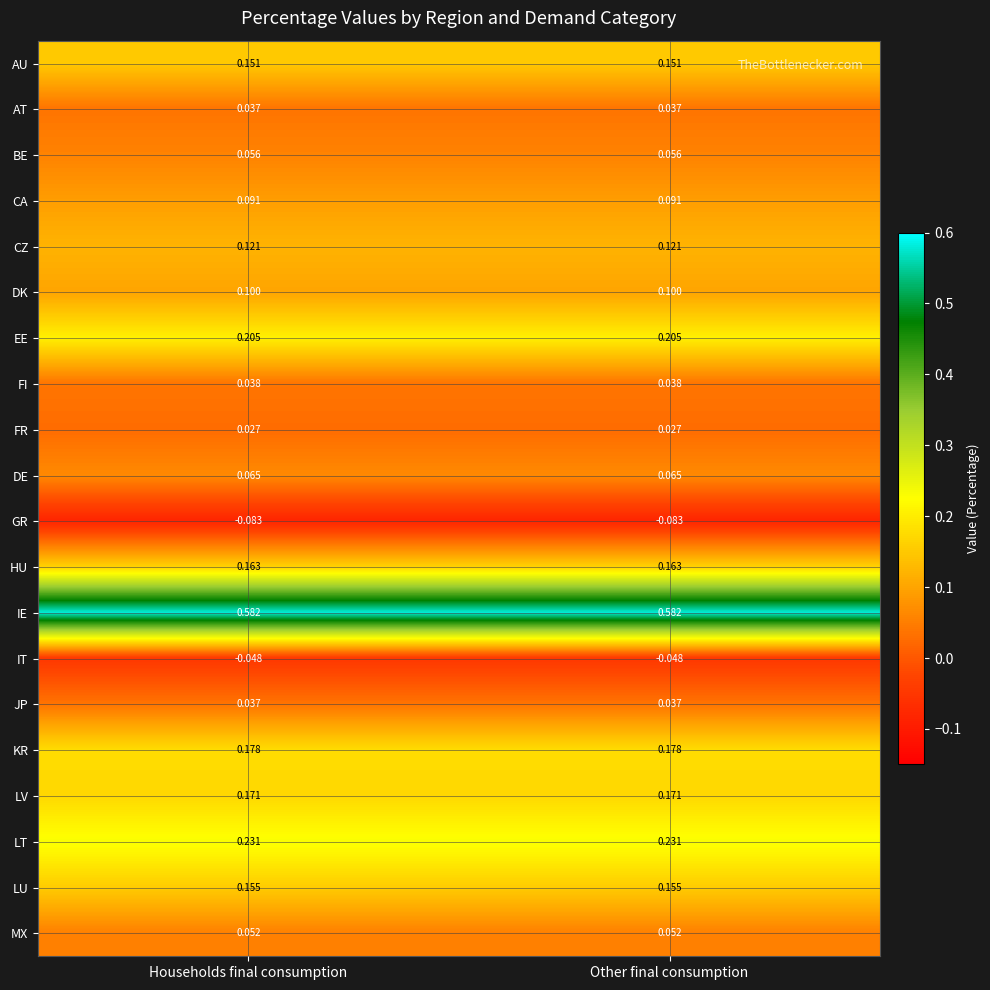

Which series has the largest total across all categories?

IE